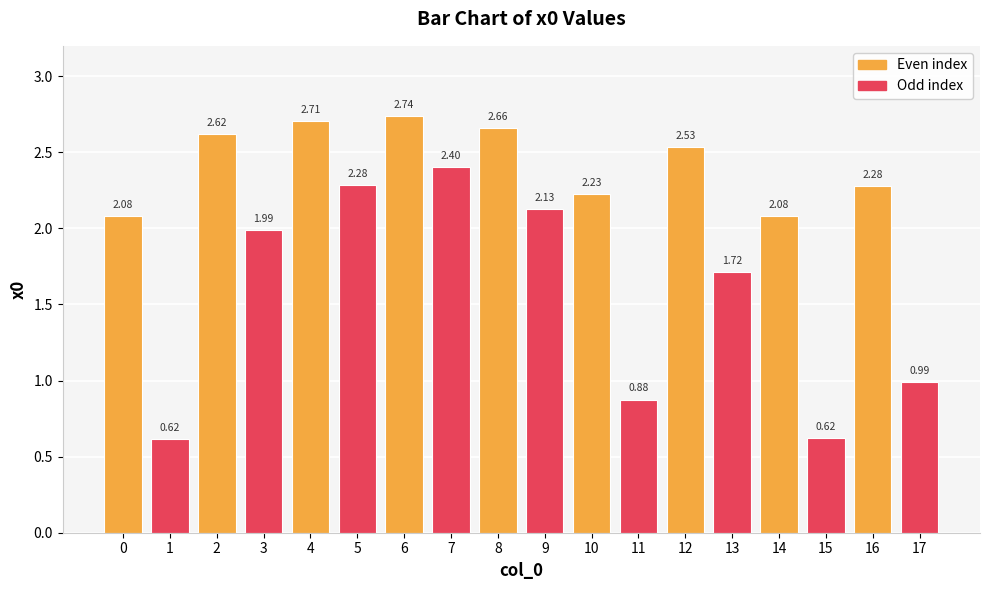

Which category has the lowest value across all series?

1